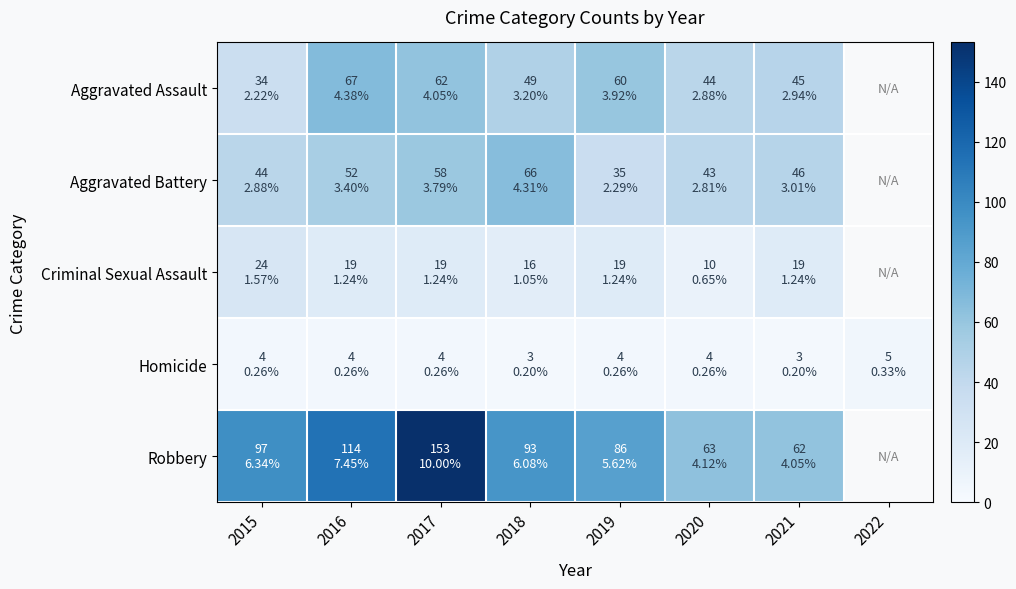

True or false: Homicide has a value of 1.6 at 2018.

False